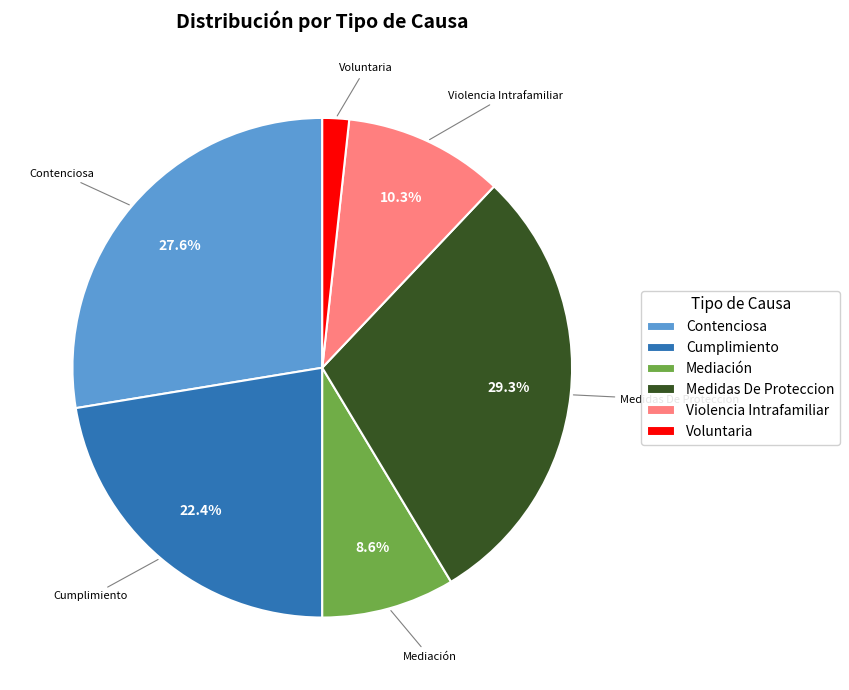

Is there any slice that represents more than half of the pie?

No